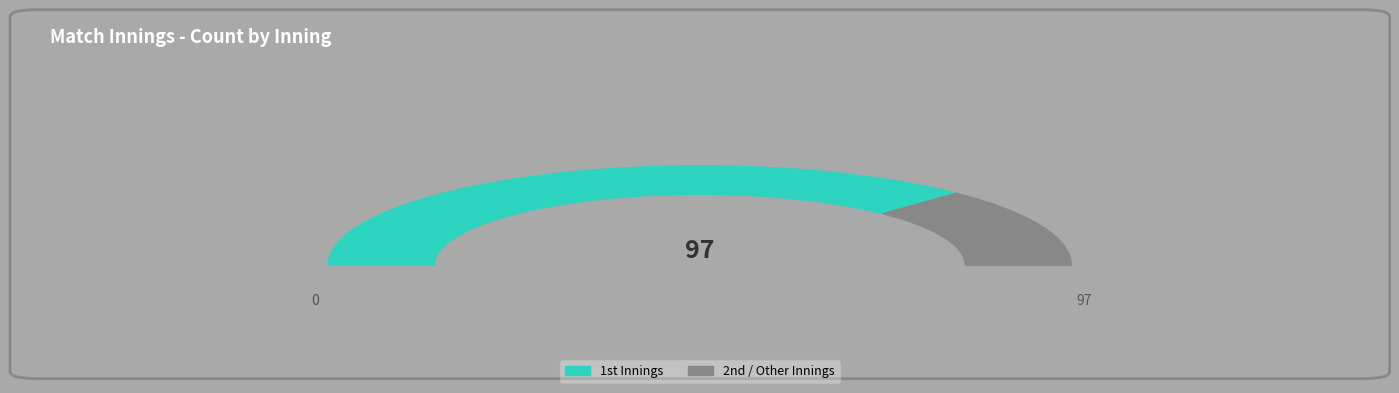

Rank the categories by value from highest to lowest.

1st, 2nd, other